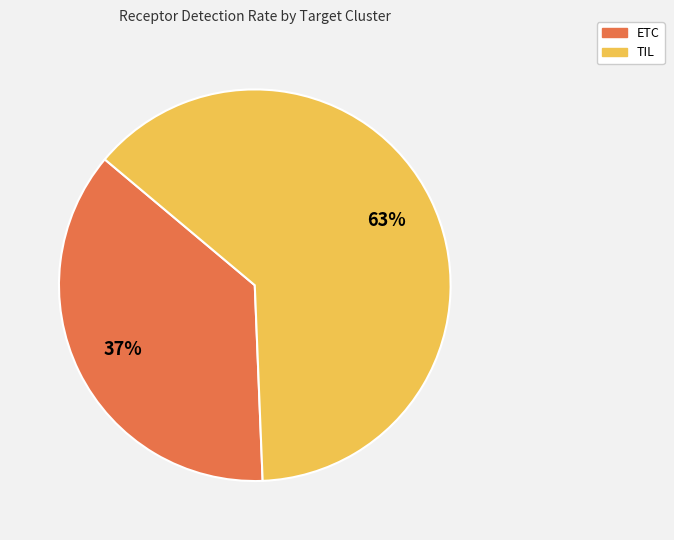

Which slice is the largest?

TIL